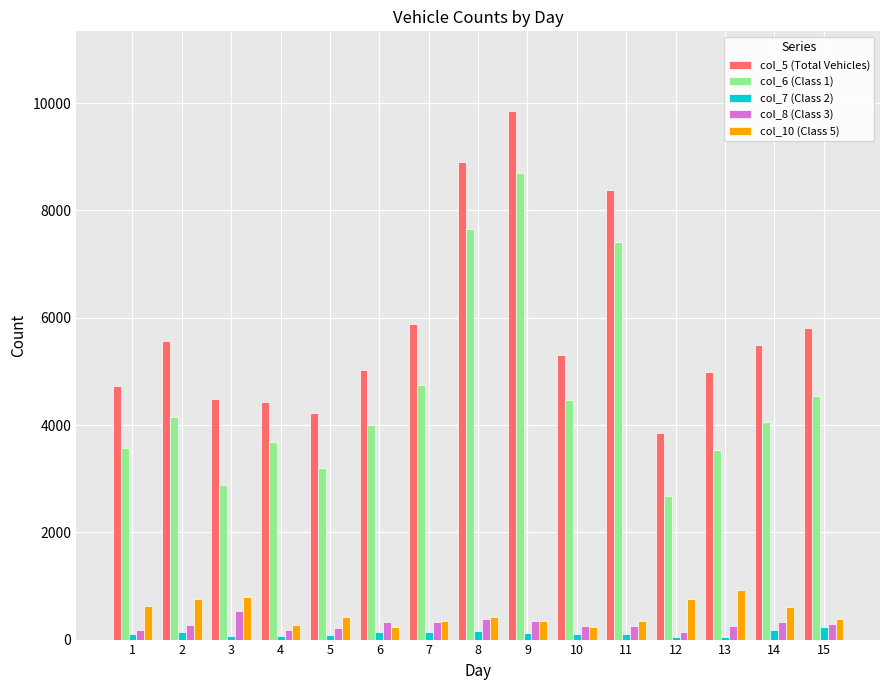

Are the bars grouped side by side (vs. stacked)?

Yes